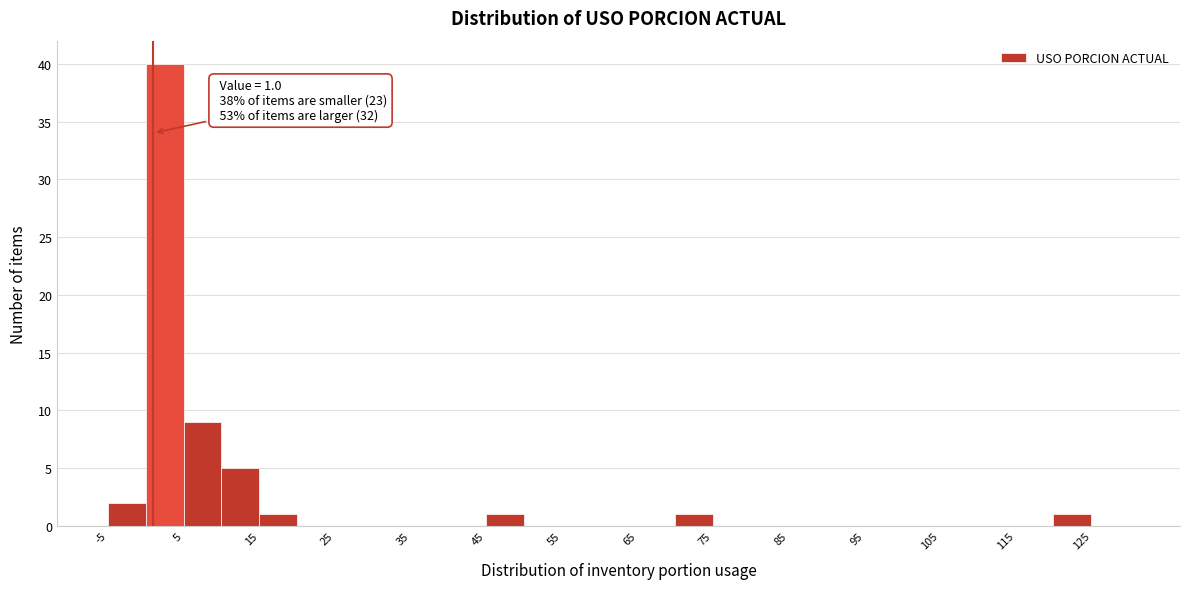

Which range on the x-axis has the tallest bar?

0 to 5